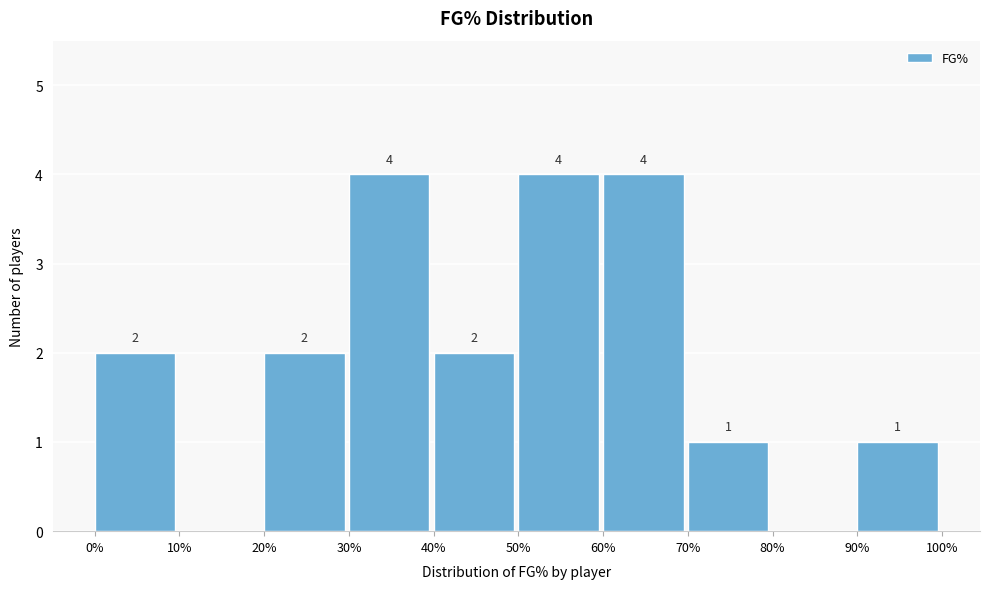

Reading right to left, what are all the values shown in this chart?

90%=1	80%=0	70%=1	60%=4	50%=4	40%=2	30%=4	20%=2	10%=0	0%=2